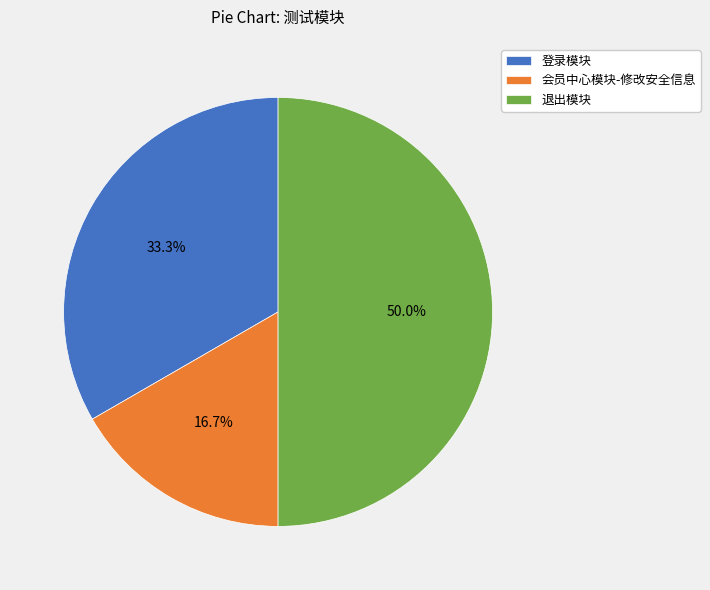

How many slices are in this pie chart?

3